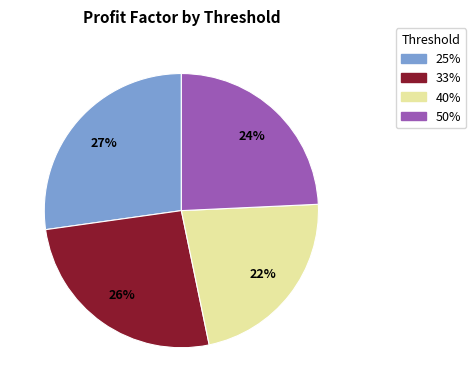

Which category has the smallest portion of the pie?

40%